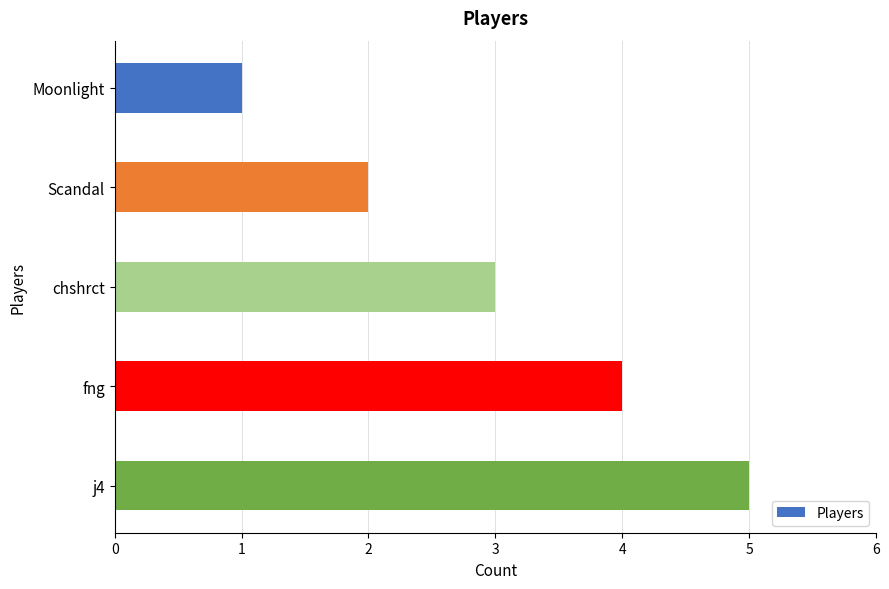

List the labels in order of value, largest first.

j4, fng, chshrct, Scandal, Moonlight